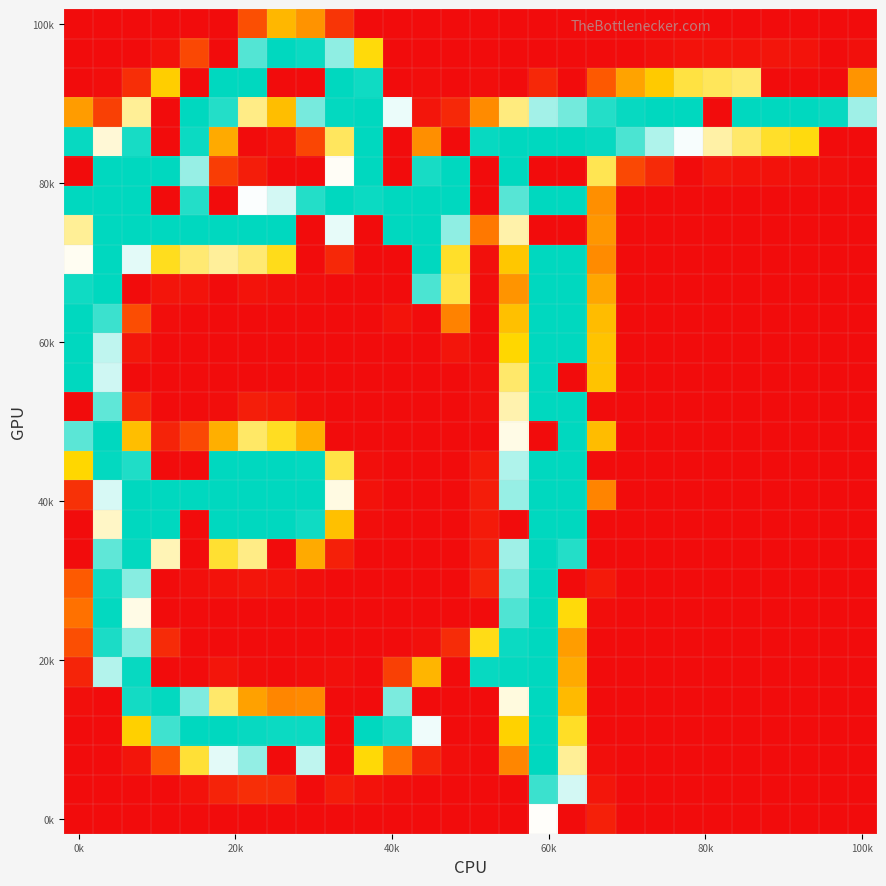

At which category is the sum across all series the highest?

16